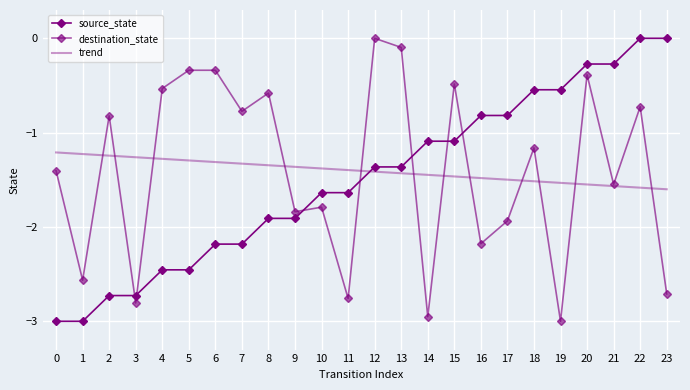

List the labels in order of trend value, largest first.

0, 1, 2, 3, 4, 5, 6, 7, 8, 9, 10, 11, 12, 13, 14, 15, 16, 17, 18, 19, 20, 21, 22, 23